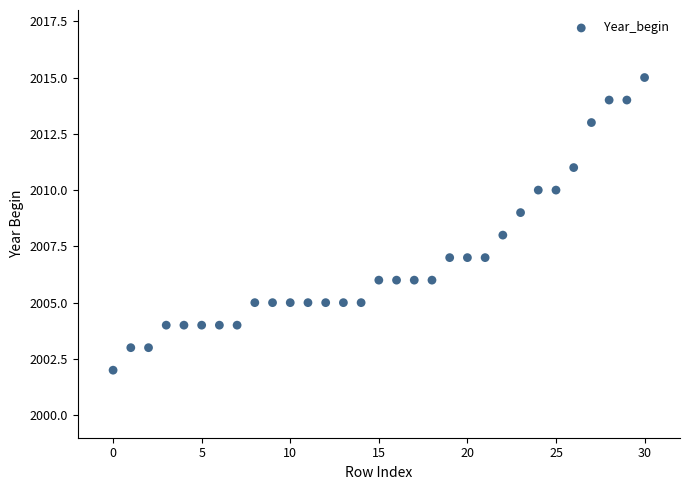

What is the range of Y values (max minus min)?

13